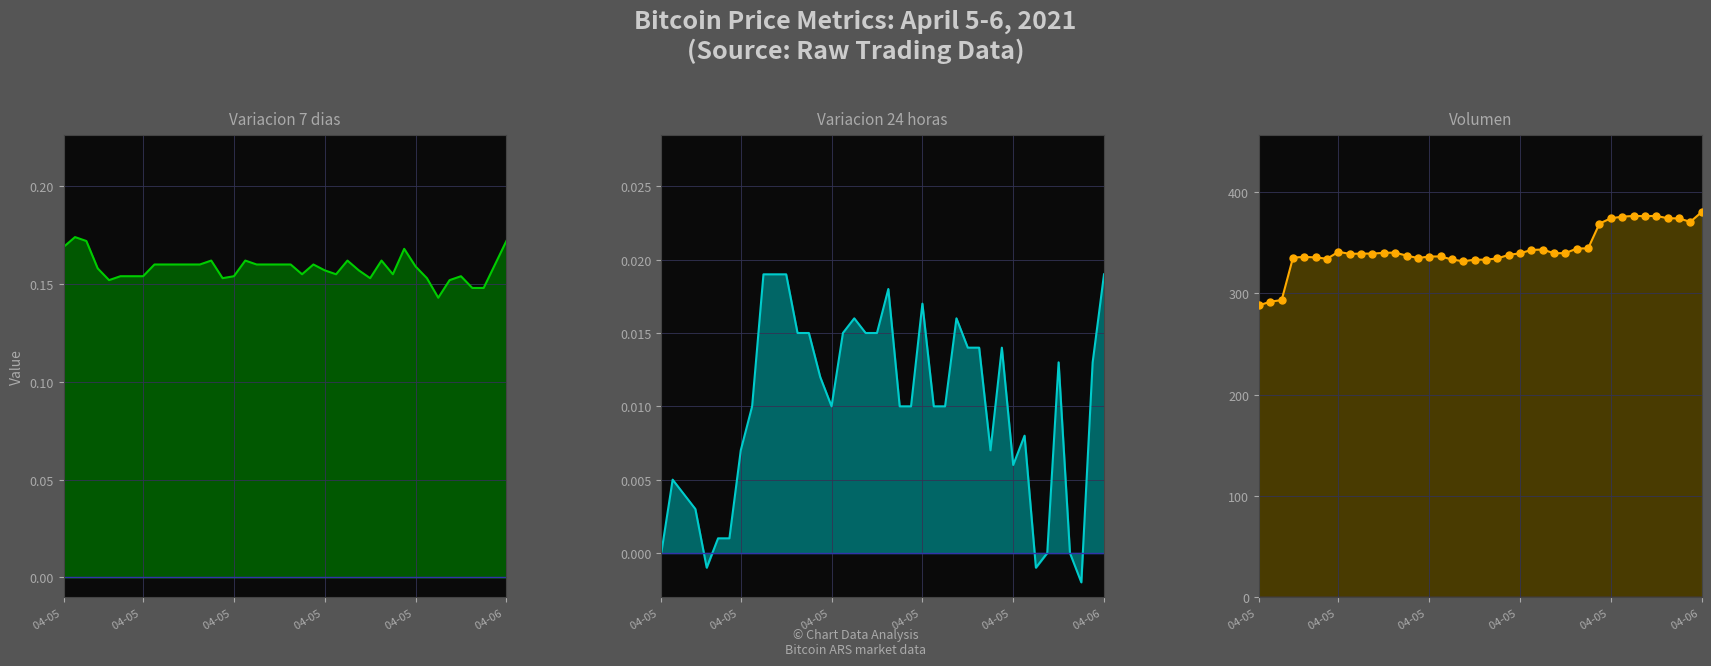

Is the value of Variacion 24 horas at 12 greater than the value of Variacion 7 dias at 10?

No